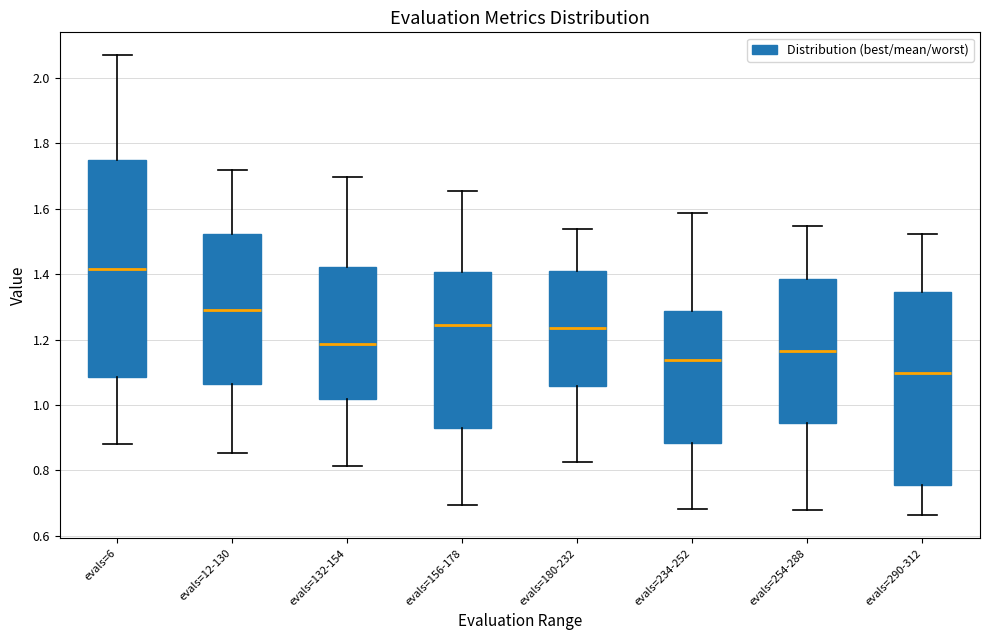

Which box has the highest median line?

evals=6